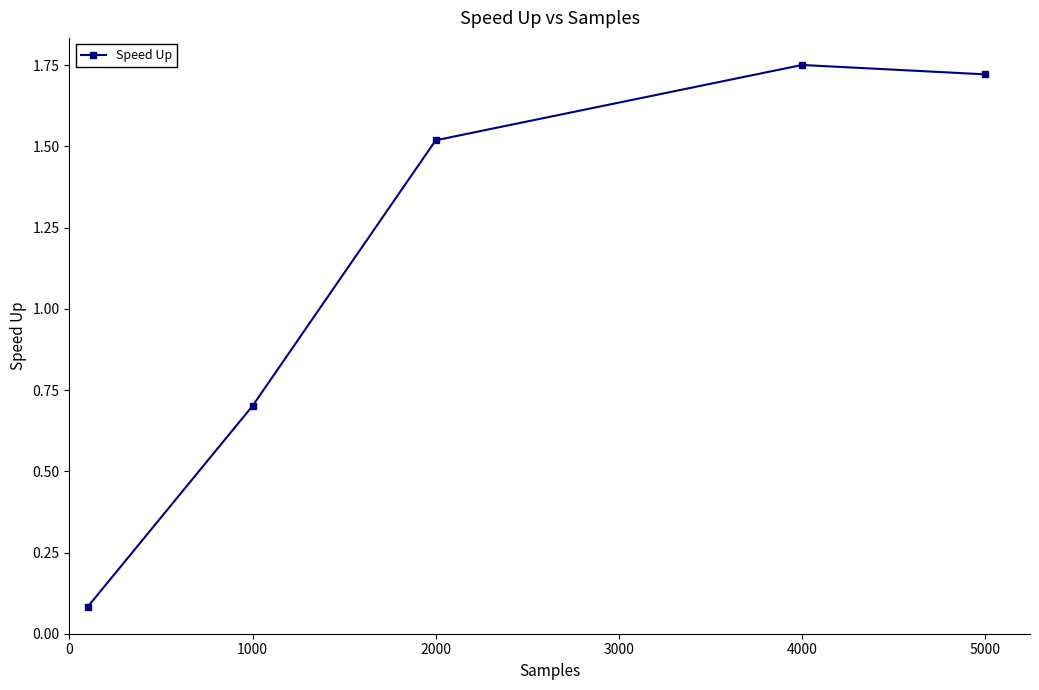

What is the sum of all values?

5.8